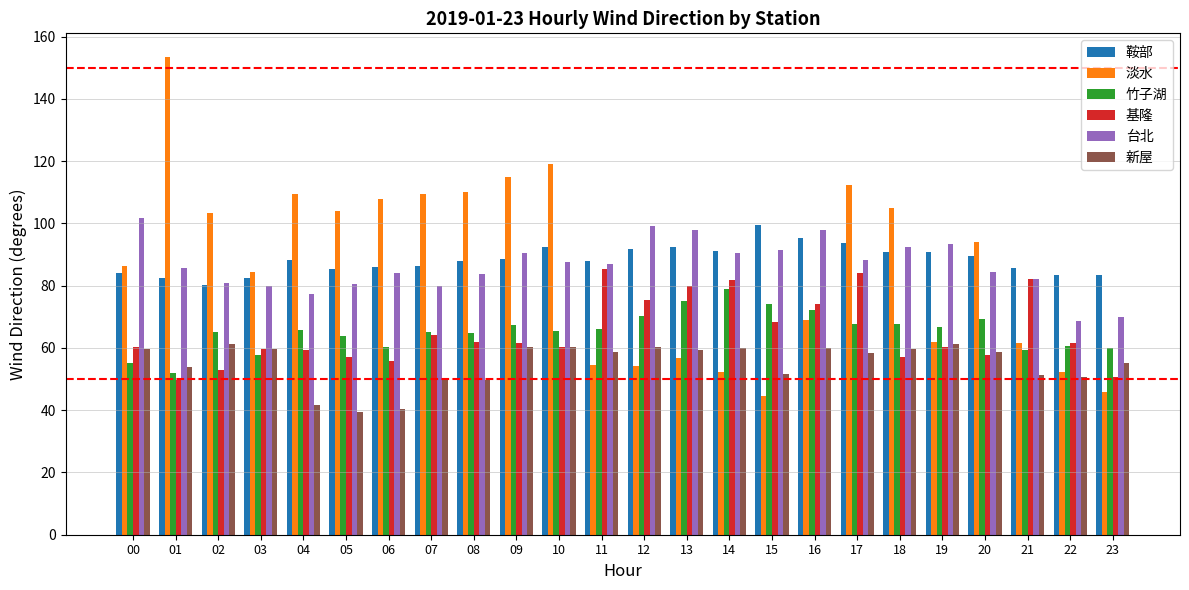

At how many categories does at least one series exceed 78?

24